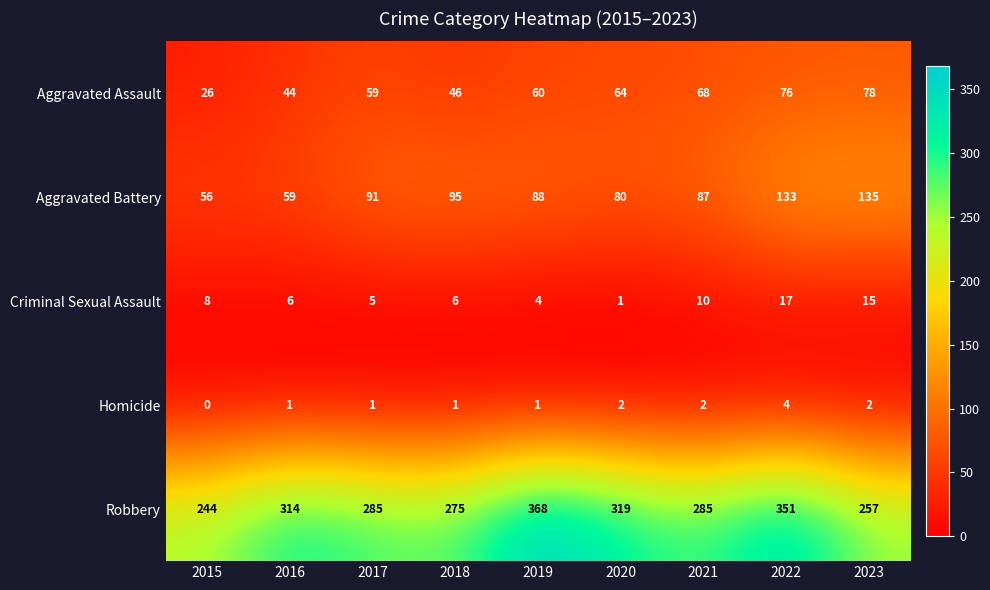

What is the difference between the maximum and second lowest values in the Robbery series?

111